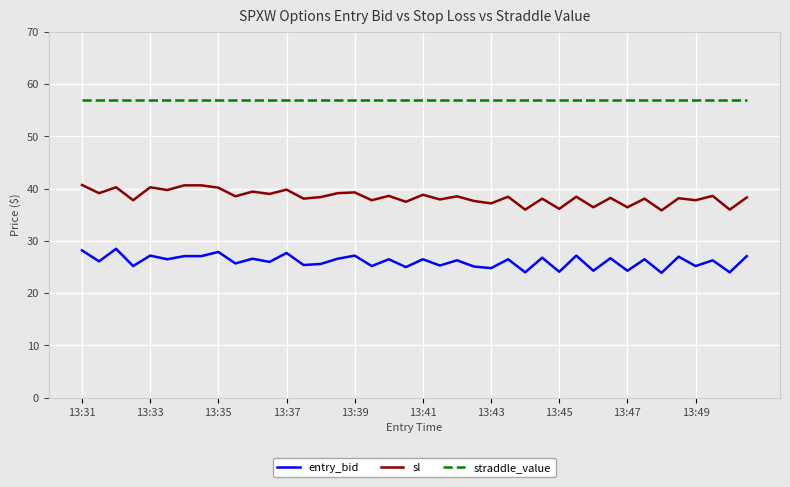

True or false: sl and straddle_value intersect in this chart.

False